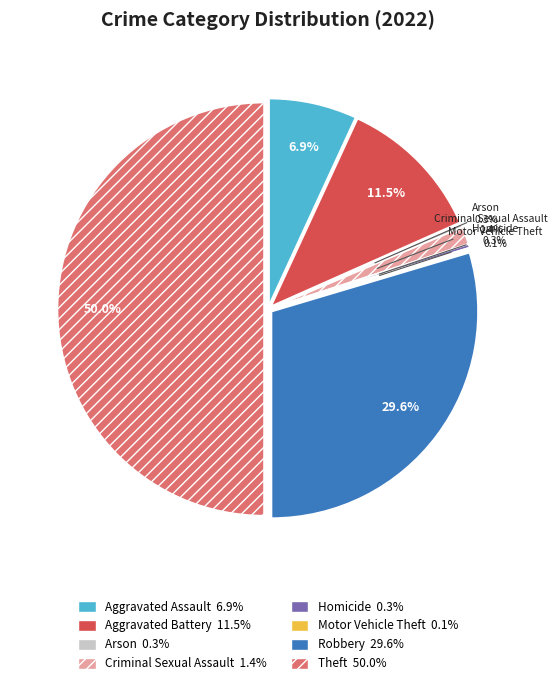

Does Homicide represent more than half of the total?

No